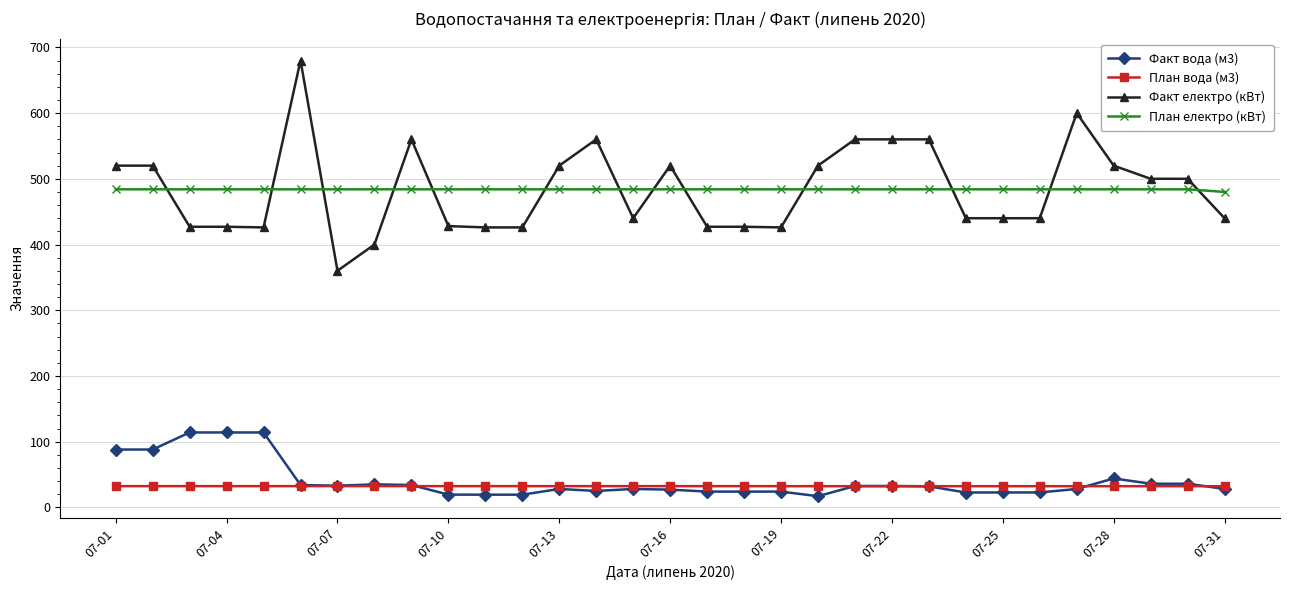

True or false: Факт електро (кВт) has more than 1 points higher than both neighbors.

True